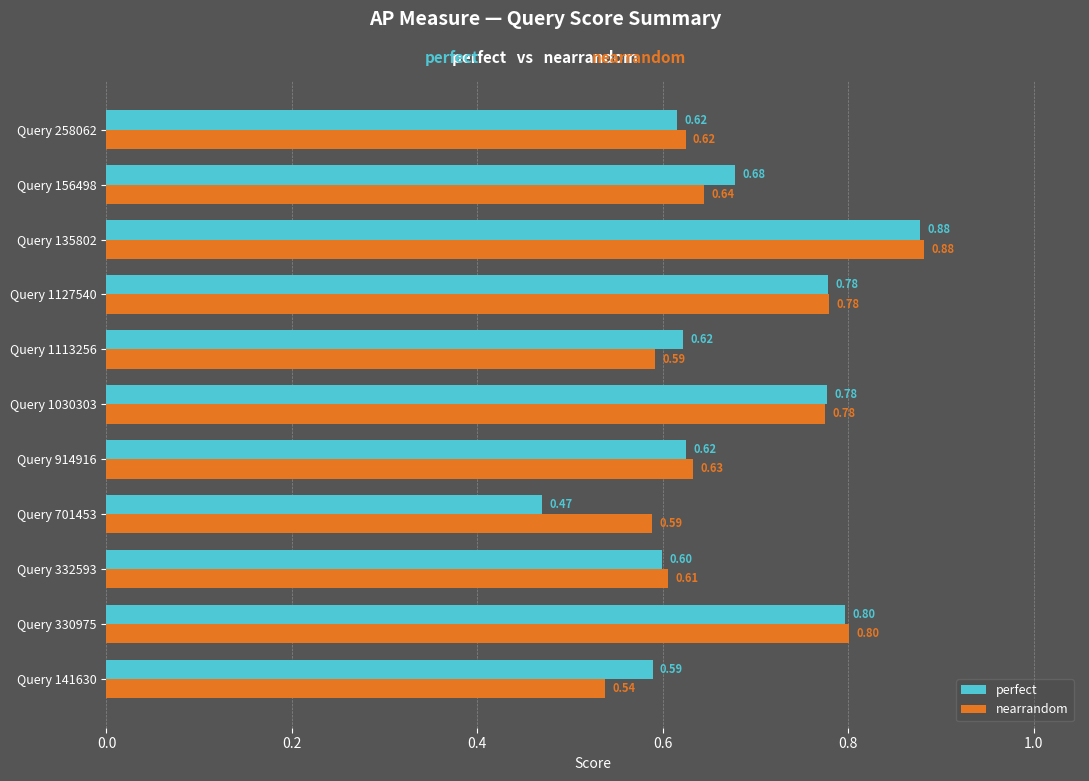

Rank the series at Query 914916 from lowest to highest value.

perfect, nearrandom